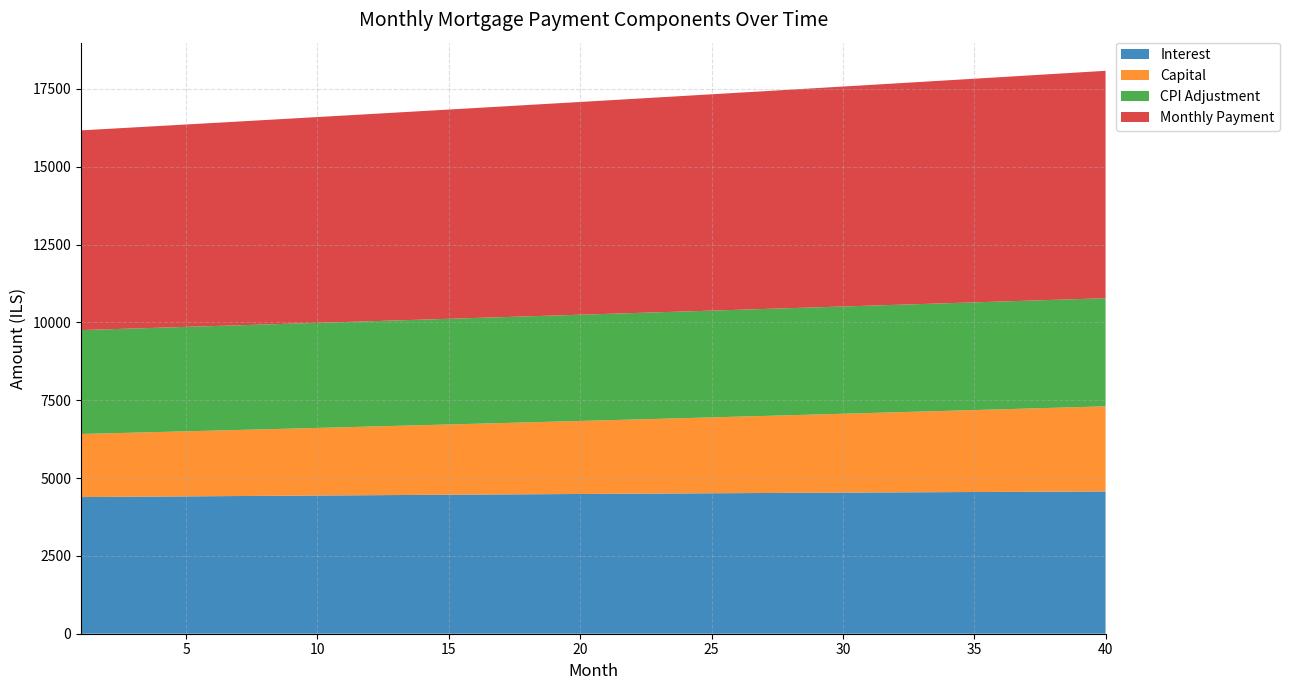

Reading left to right, extract all data points from this chart.

interest: 0=4389.6	1=4395.3	2=4401.0	3=4406.6	4=4412.2	5=4417.8	6=4423.2	7=4428.7	8=4434.1	9=4439.4	10=4444.6	11=4449.8	12=4455.0	13=4460.1	14=4465.1	15=4470.1	16=4475.0	17=4479.9	18=4484.7	19=4489.4	20=4494.1	21=4498.7	22=4503.2	23=4507.7	24=4512.1	25=4516.4	26=4520.7	27=4524.9	28=4529.0	29=4533.1	30=4537.1	31=4541.0	32=4544.9	33=4548.6	34=4552.3	35=4555.9	36=4559.5	37=4562.9	38=4566.3	39=4569.6
capital: 0=2026.5	1=2042.2	2=2058.0	3=2073.9	4=2089.9	5=2106.0	6=2122.3	7=2138.7	8=2155.2	9=2171.8	10=2188.6	11=2205.5	12=2222.6	13=2239.7	14=2257.0	15=2274.4	16=2292.0	17=2309.7	18=2327.5	19=2345.5	20=2363.6	21=2381.9	22=2400.3	23=2418.8	24=2437.5	25=2456.3	26=2475.3	27=2494.4	28=2513.7	29=2533.1	30=2552.7	31=2572.4	32=2592.2	33=2612.2	34=2632.4	35=2652.8	36=2673.2	37=2693.9	38=2714.7	39=2735.7
cpi: 0=3337.7	1=3342.0	2=3346.3	3=3350.5	4=3354.7	5=3358.9	6=3363.0	7=3367.1	8=3371.1	9=3375.1	10=3379.1	11=3383.0	12=3386.9	13=3390.7	14=3394.5	15=3398.2	16=3401.9	17=3405.5	18=3409.1	19=3412.7	20=3416.2	21=3419.6	22=3423.0	23=3426.4	24=3429.7	25=3432.9	26=3436.1	27=3439.2	28=3442.3	29=3445.3	30=3448.3	31=3451.2	32=3454.1	33=3456.9	34=3459.7	35=3462.3	36=3465.0	37=3467.6	38=3470.1	39=3472.5
month_payment: 0=6416.1	1=6437.5	2=6459.0	3=6480.5	4=6502.1	5=6523.8	6=6545.5	7=6567.4	8=6589.2	9=6611.2	10=6633.2	11=6655.4	12=6677.5	13=6699.8	14=6722.1	15=6744.5	16=6767.0	17=6789.6	18=6812.2	19=6834.9	20=6857.7	21=6880.6	22=6903.5	23=6926.5	24=6949.6	25=6972.8	26=6995.0	27=7019.3	28=7042.7	29=7066.2	30=7089.7	31=7113.4	32=7137.1	33=7160.9	34=7184.8	35=7208.7	36=7232.7	37=7256.8	38=7281.0	39=7305.3